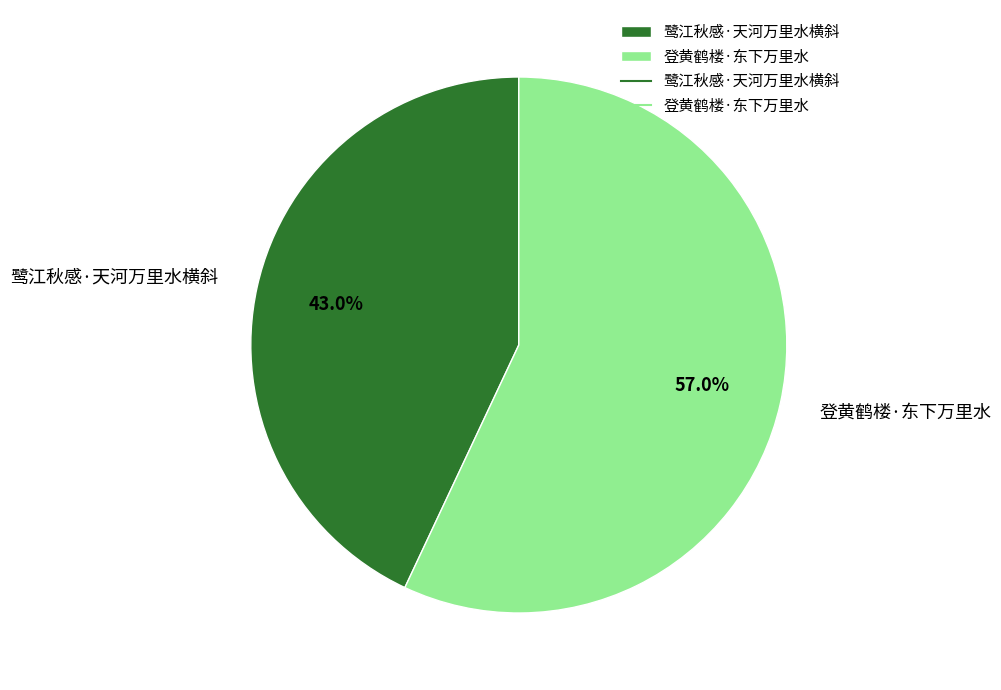

What is the total percentage of 鹭江秋感·天河万里水横斜 and 登黄鹤楼·东下万里水?

100.0%